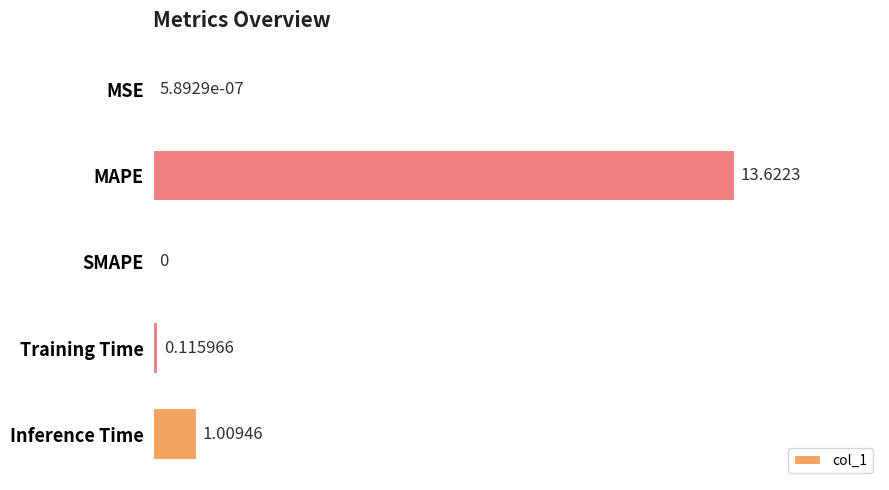

Where is the data nearest to the value 6?

Inference Time